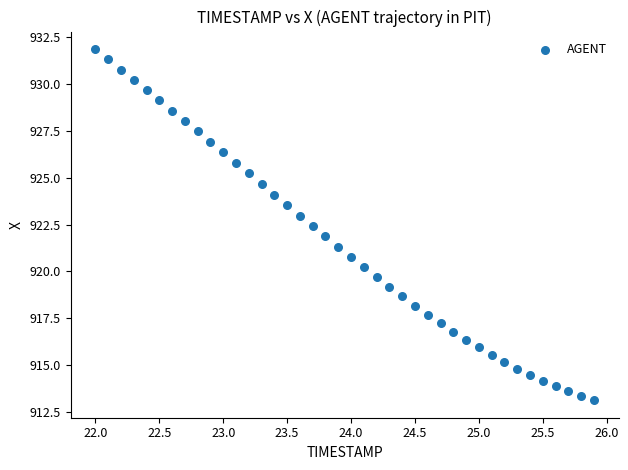

What is the range of X values (max minus min)?

3.9